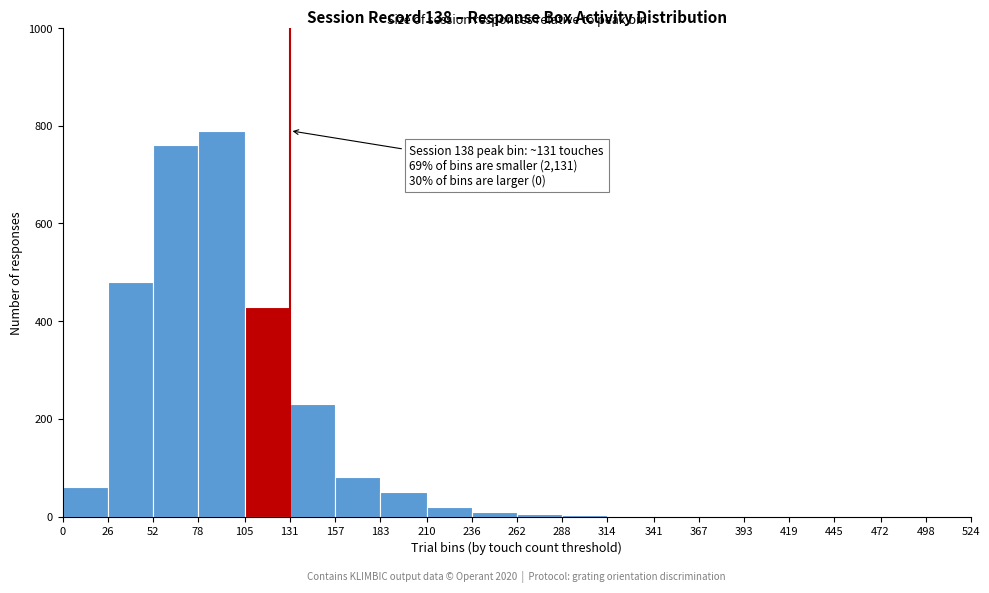

Over which range of the x-axis is the bar tallest?

78 to 105